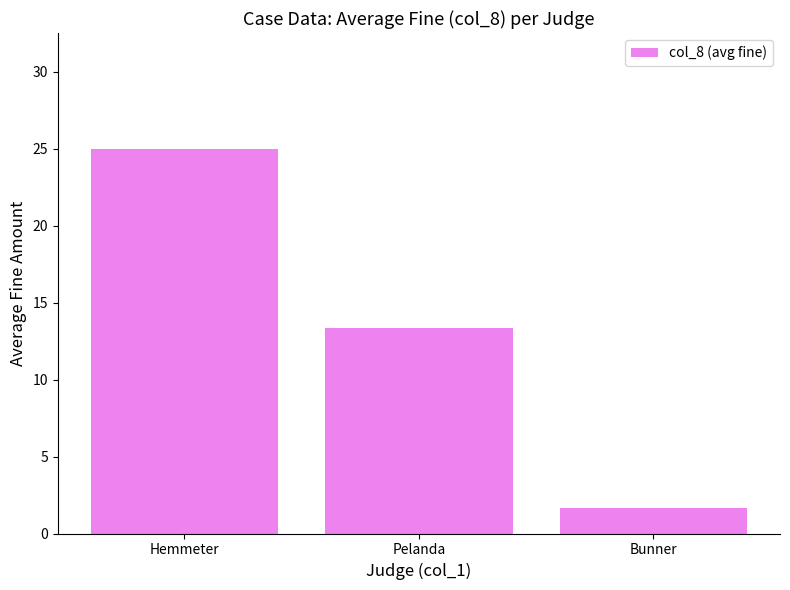

What is the change in value from Hemmeter to Bunner?

-23.3